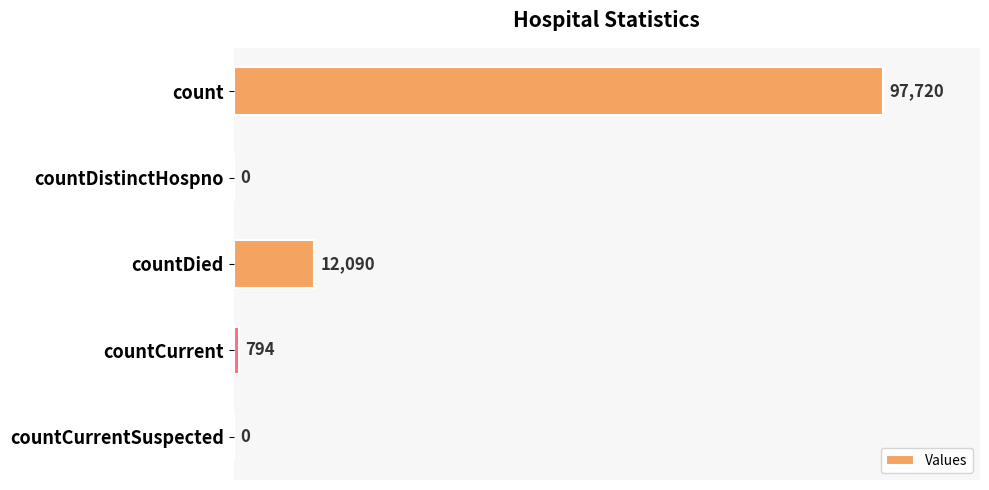

Count the number of data series in this chart.

1